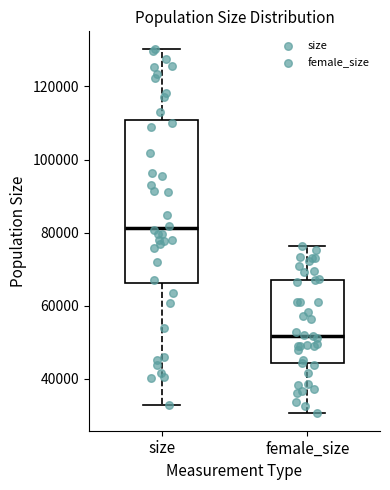

Where is the lower edge of the box for female_size on the y-axis? The values are not printed on the chart, so give them approximately, as read against the axis.

44000